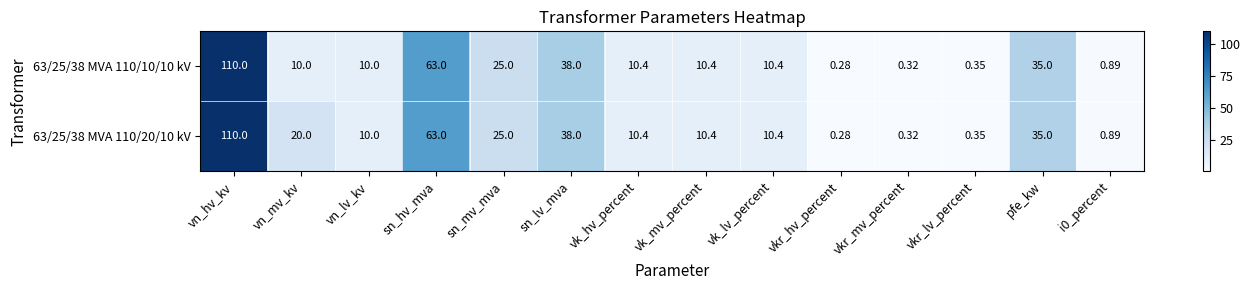

Where is 63/25/38 MVA 110/20/10 kV nearest to the value 55?

sn_hv_mva